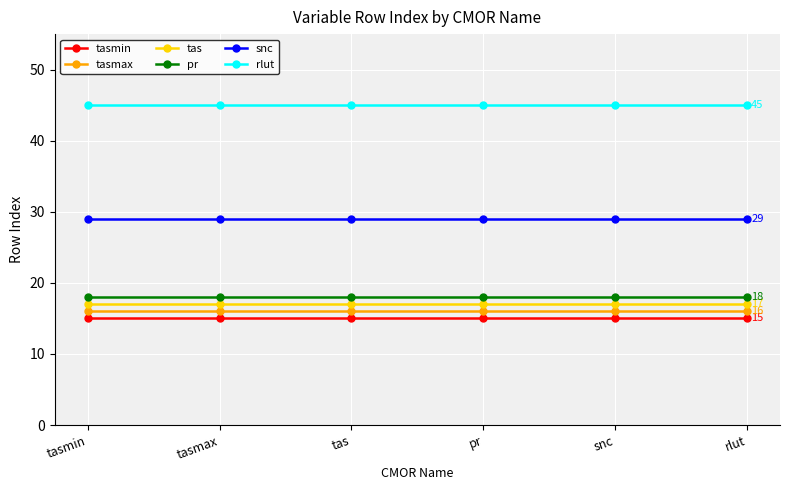

What is the difference between the highest and lowest values at rlut?

30